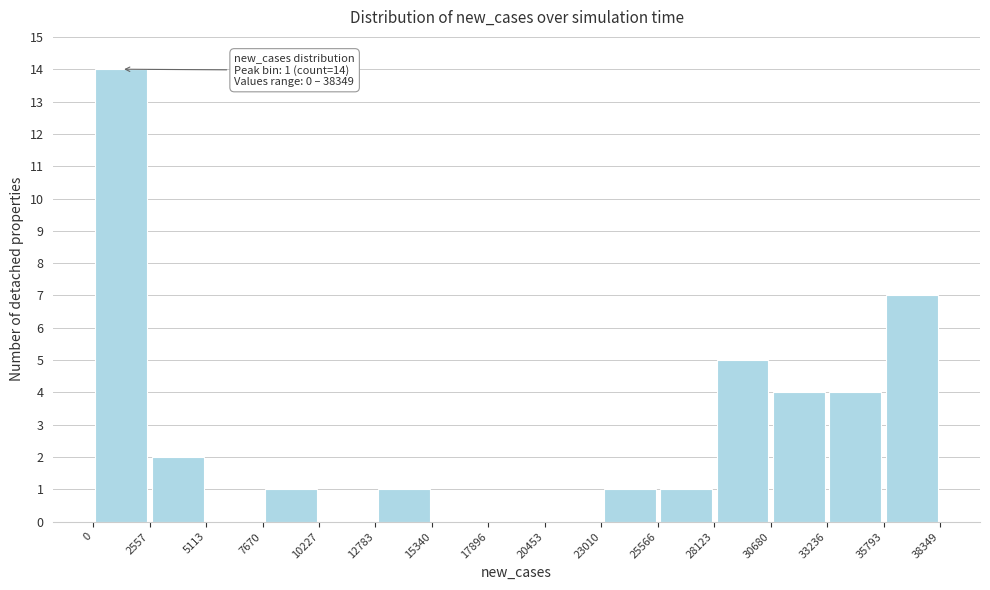

Over which range of the x-axis is the bar tallest?

0 to 2557